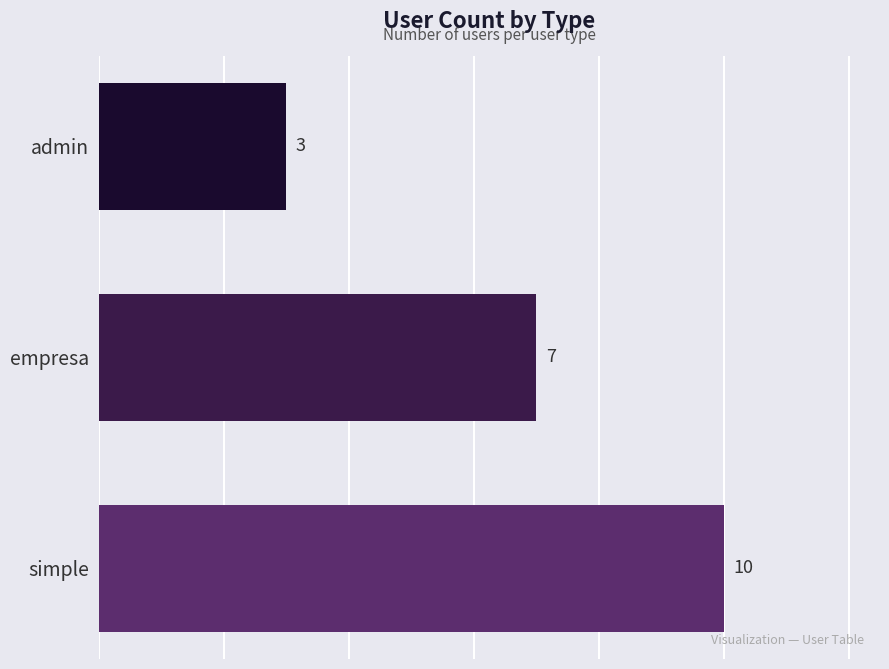

The chart shows a value of 6 at simple. True or false?

False